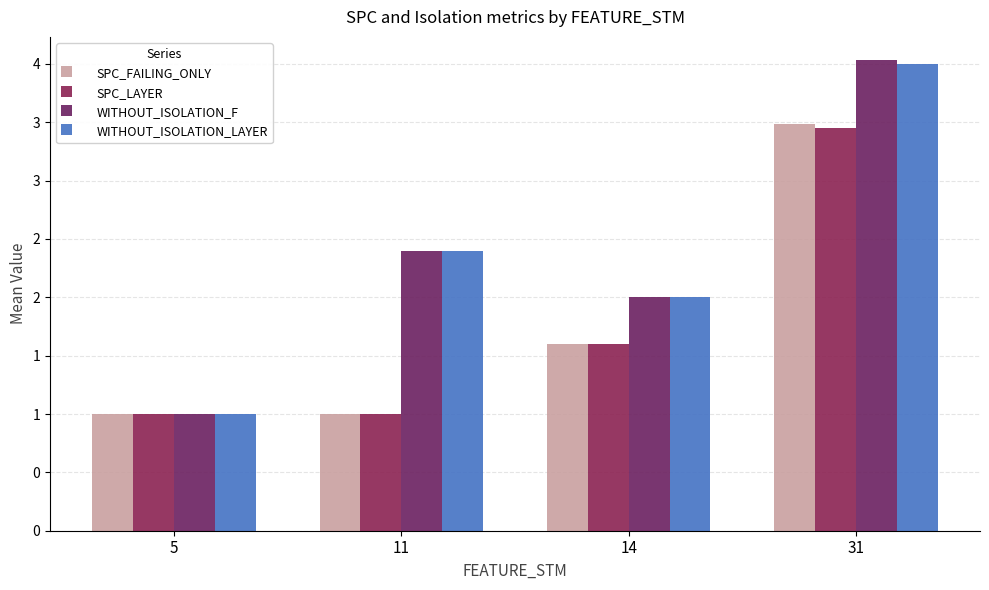

Does the chart contain any negative values?

No